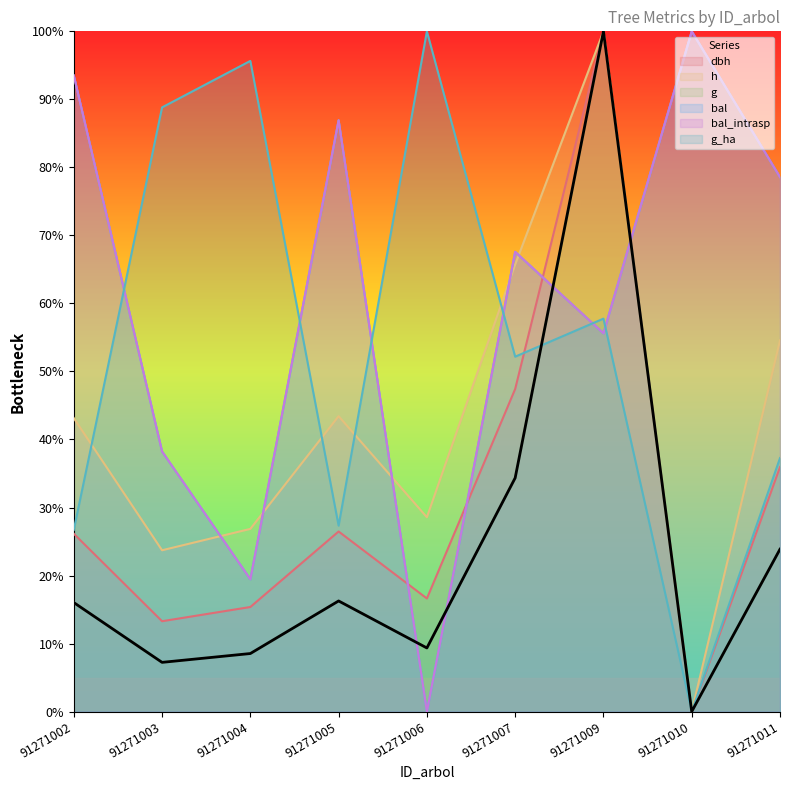

What is the difference between the maximum and minimum values in the g series?

100.0